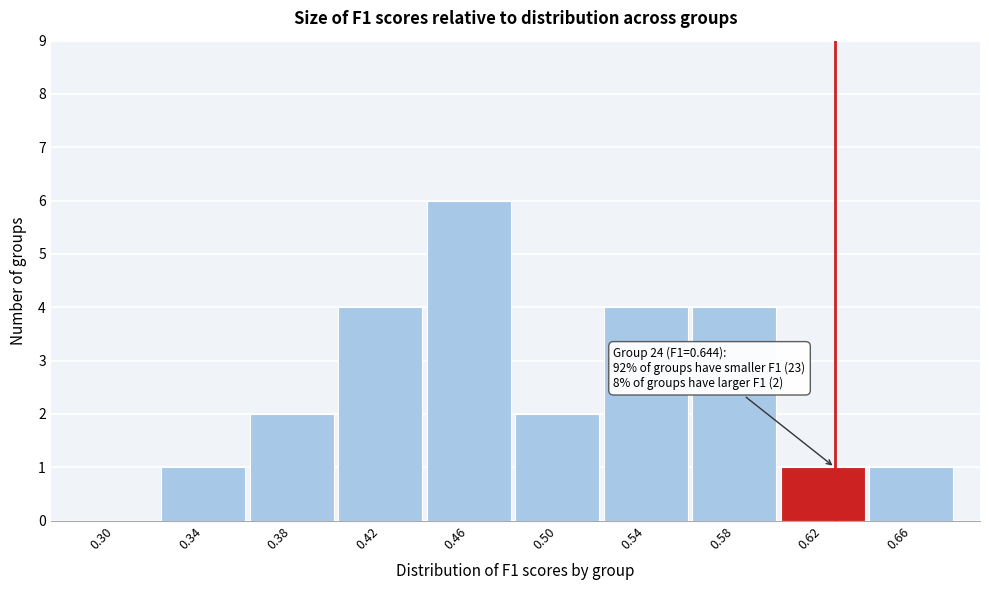

Reading left to right, what are all the values shown in this chart?

0.30=0	0.34=1	0.38=2	0.42=4	0.46=6	0.50=2	0.54=4	0.58=4	0.62=1	0.66=1